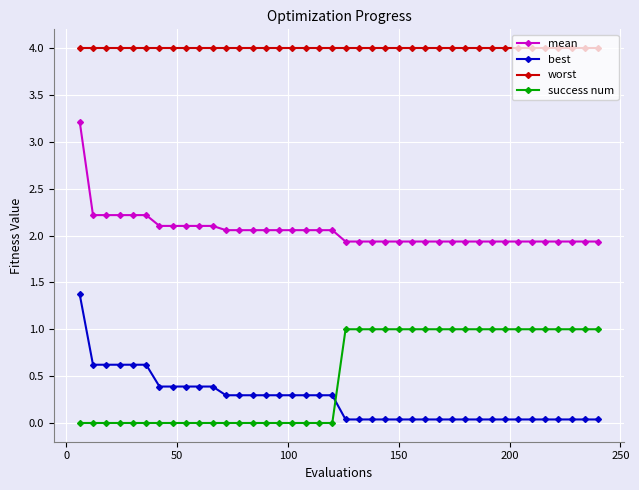

Which series has the largest total across all categories?

worst